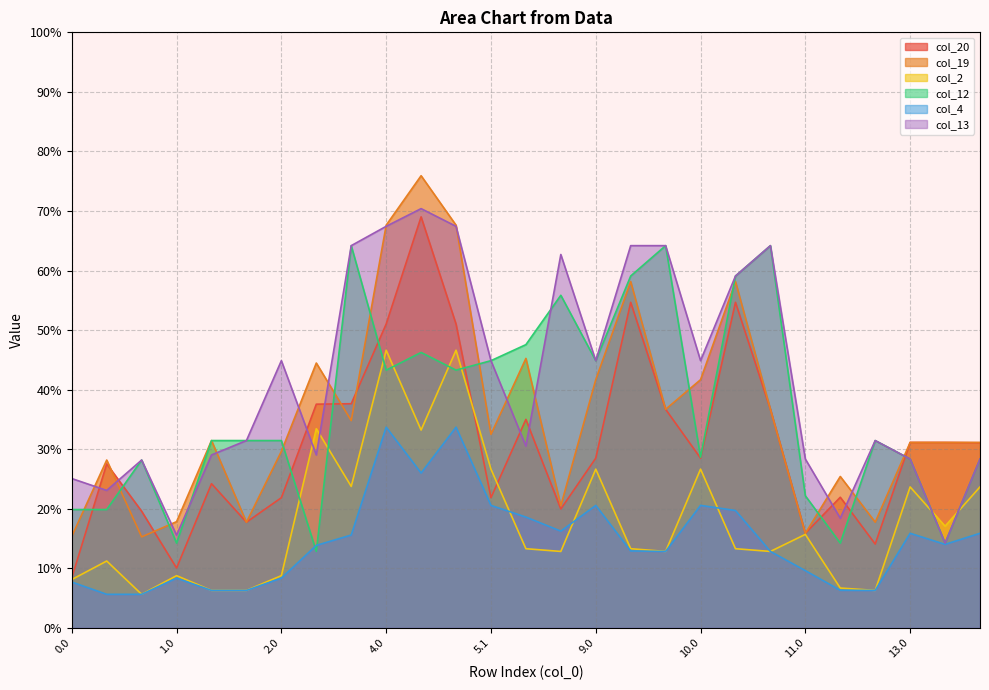

True or false: col_2 and col_19 intersect in this chart.

False